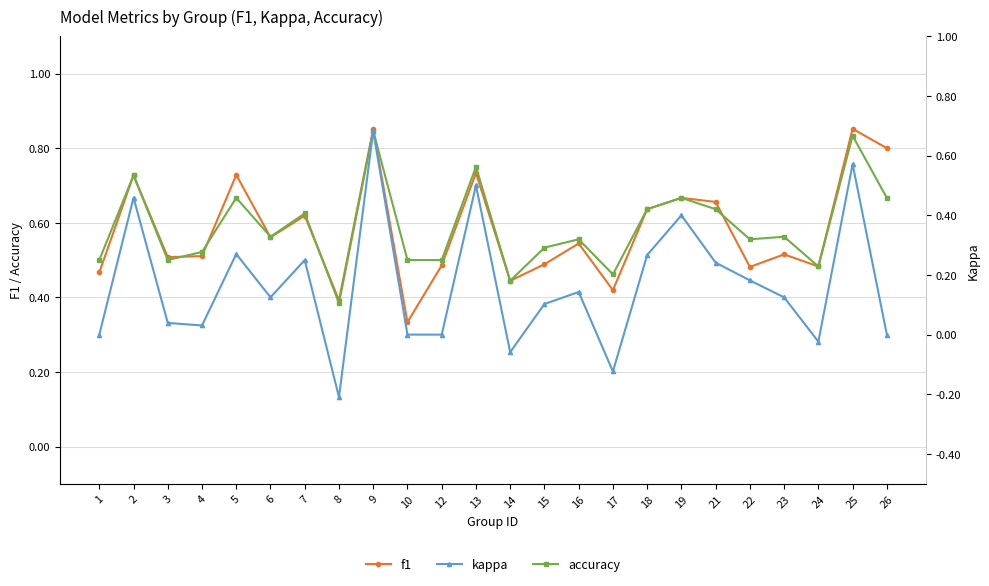

Which category has the lowest value in the kappa series?

8